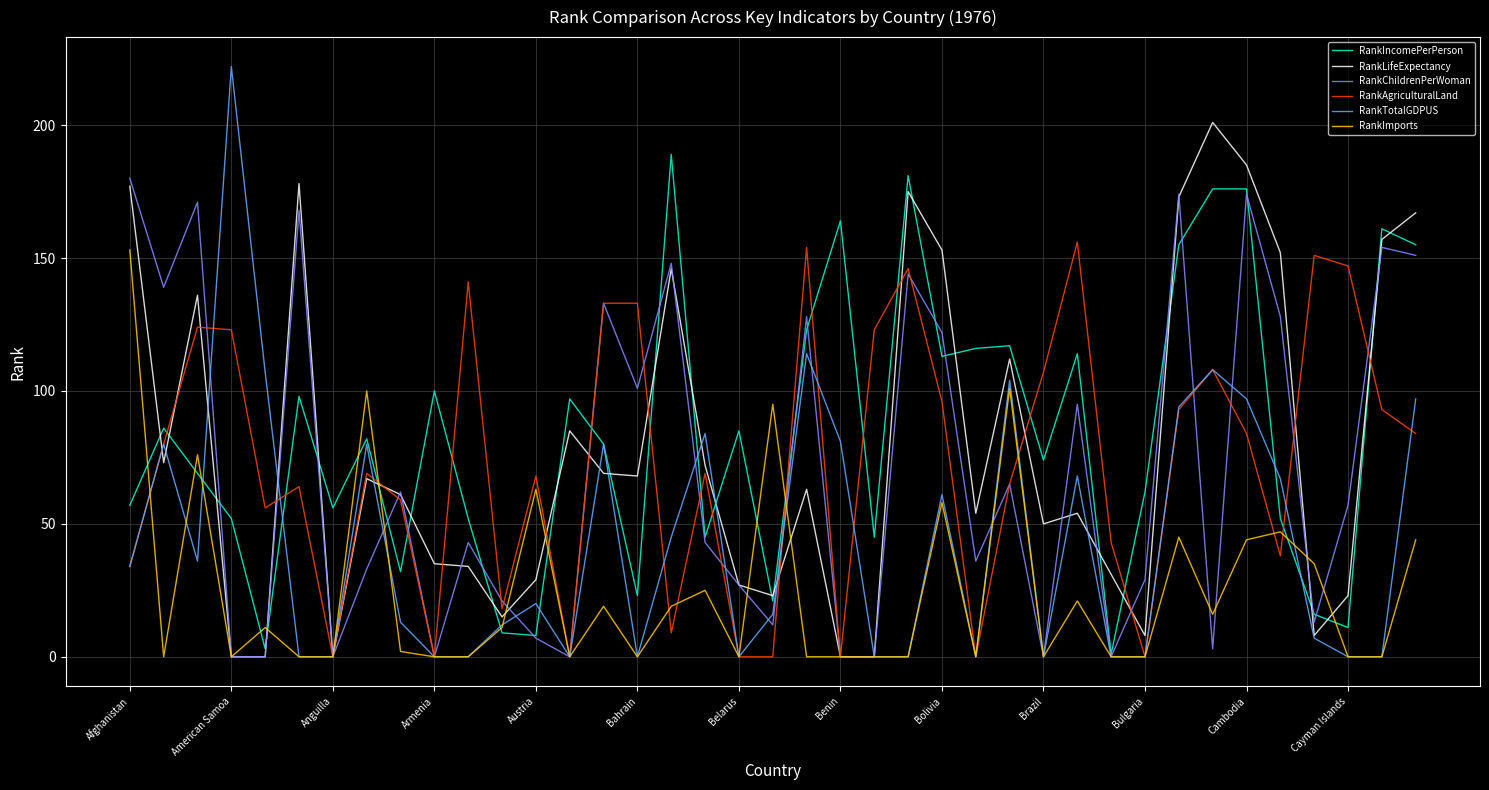

What is the greatest value displayed?

222